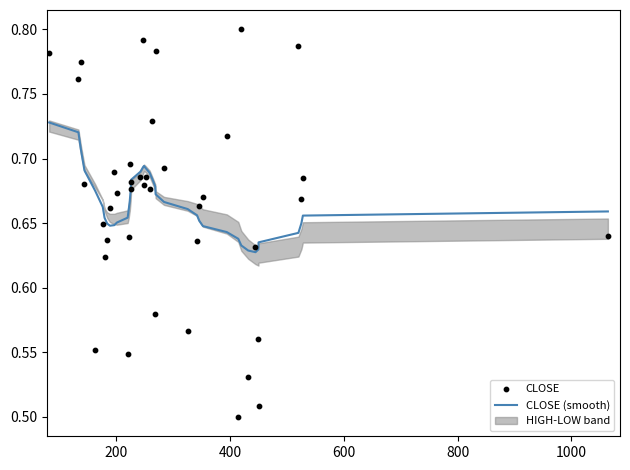

Which series contains the highest Y value?

CLOSE